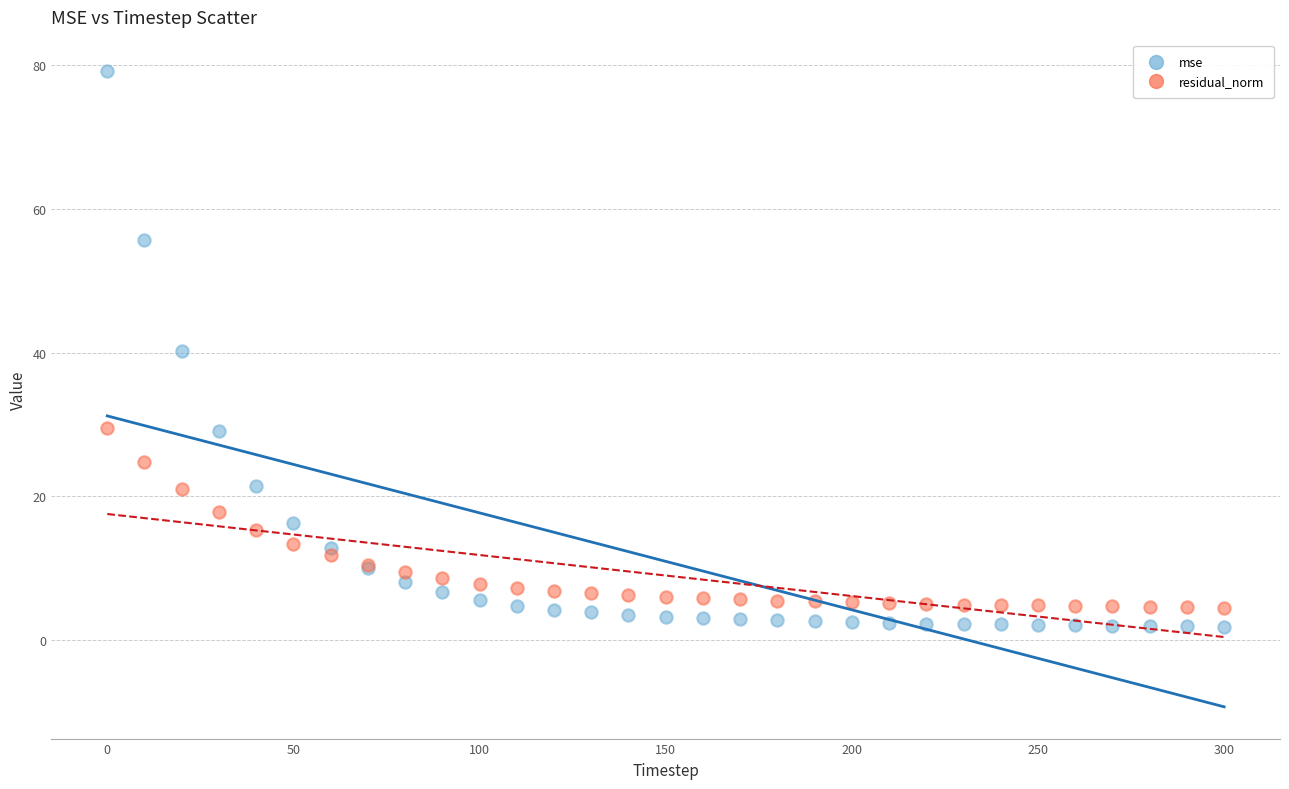

Which series reaches the maximum Y coordinate?

mse